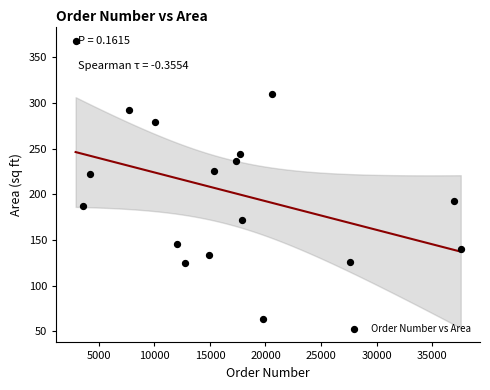

What Y value in the scatter plot is closest to 216?

222